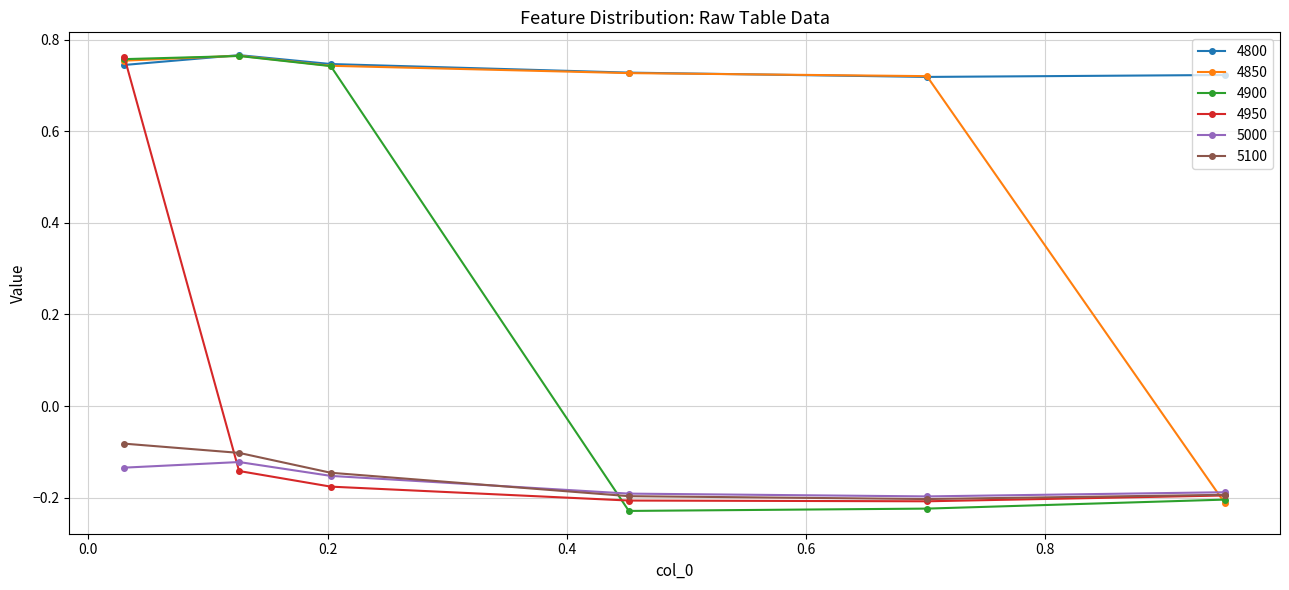

Count the 4800 values in the range 0 to 1.

6